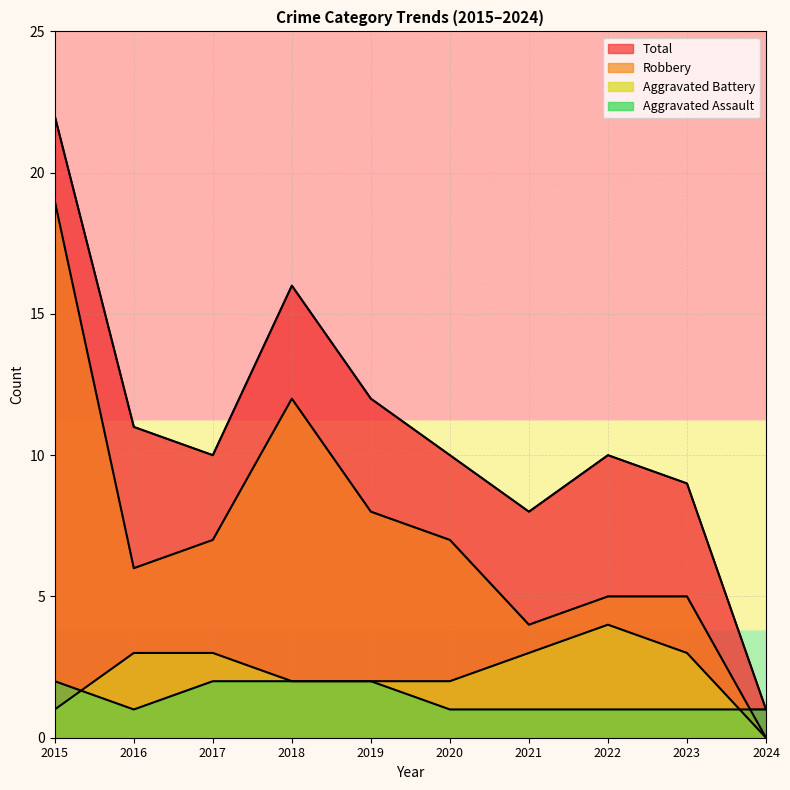

Reading right to left, what are all the values shown in this chart?

Aggravated Assault: 2024=1	2023=1	2022=1	2021=1	2020=1	2019=2	2018=2	2017=2	2016=1	2015=2
Aggravated Battery: 2024=0	2023=3	2022=4	2021=3	2020=2	2019=2	2018=2	2017=3	2016=3	2015=1
Robbery: 2024=0	2023=5	2022=5	2021=4	2020=7	2019=8	2018=12	2017=7	2016=6	2015=19
Total: 2024=1	2023=9	2022=10	2021=8	2020=10	2019=12	2018=16	2017=10	2016=11	2015=22